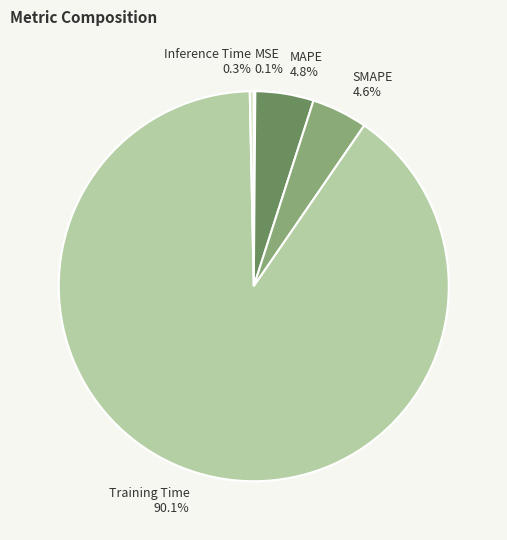

The Inference Time slice represents 9% of the pie. True or false?

False